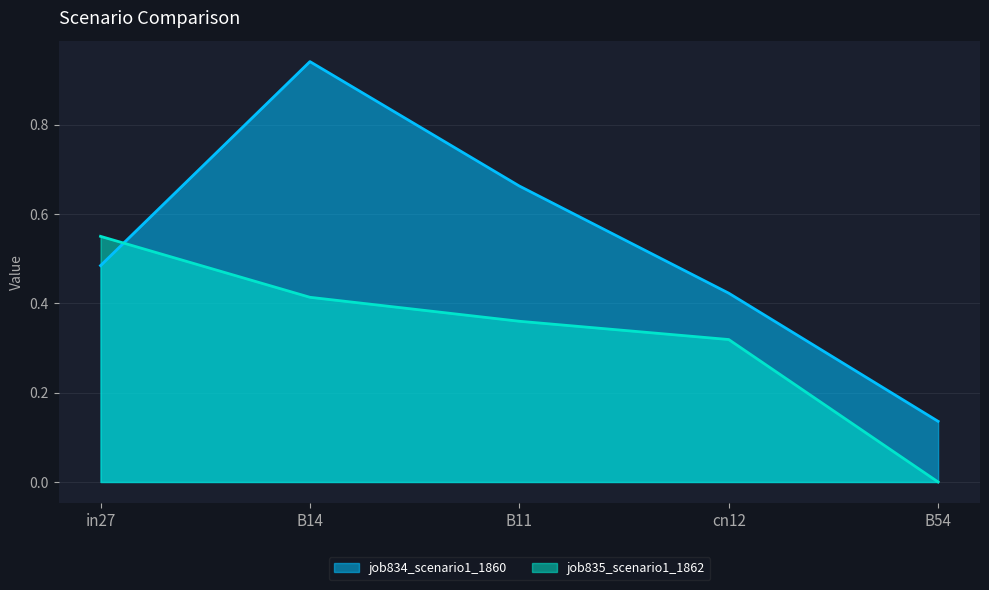

Rank the series by their maximum value, from highest to lowest.

job834_scenario1_1860, job835_scenario1_1862